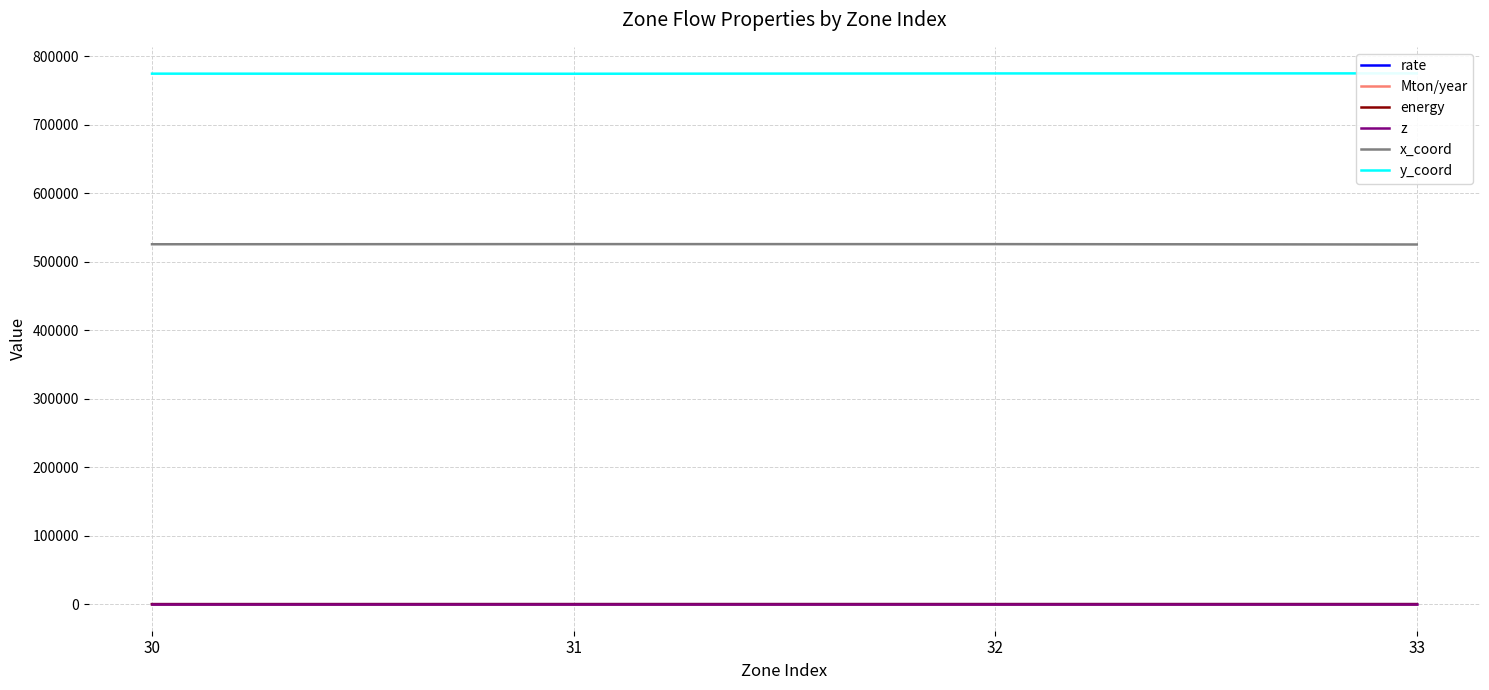

What is the difference between the maximum and minimum values in the x_coord series?

558.6